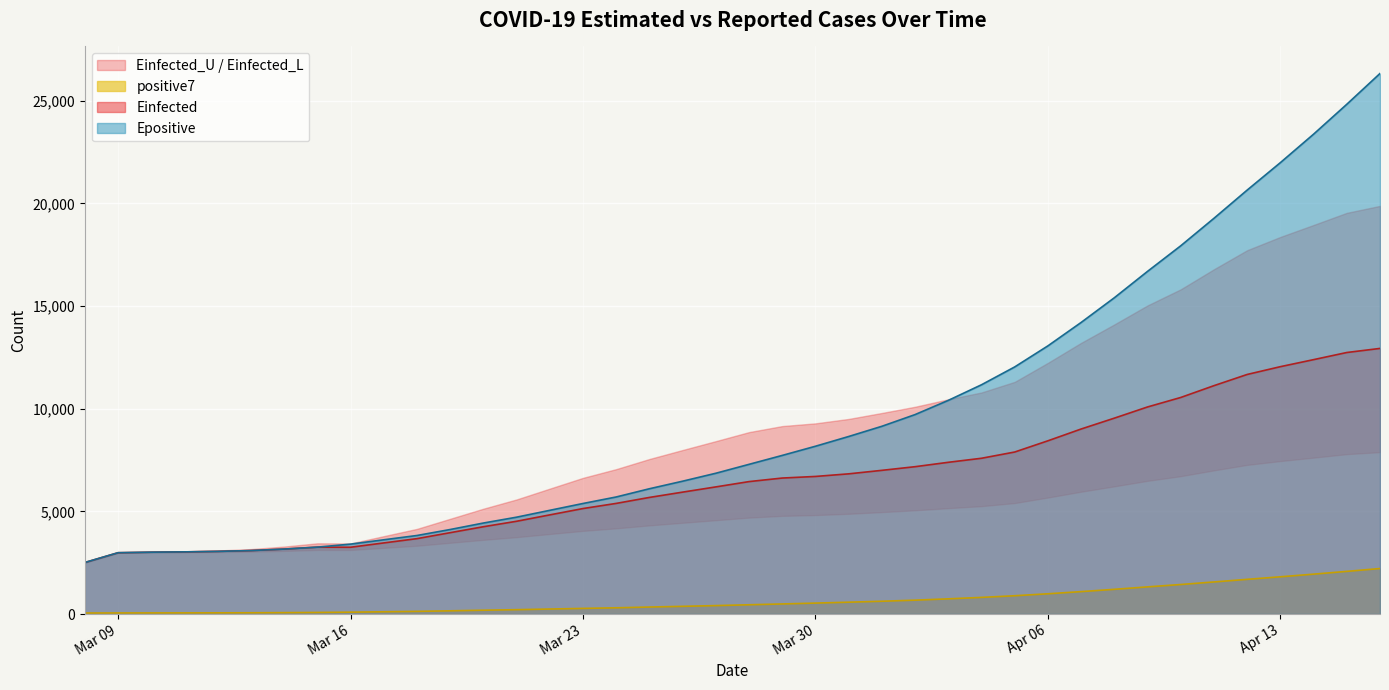

True or false: Epositive has more than 0 points higher than both neighbors.

False